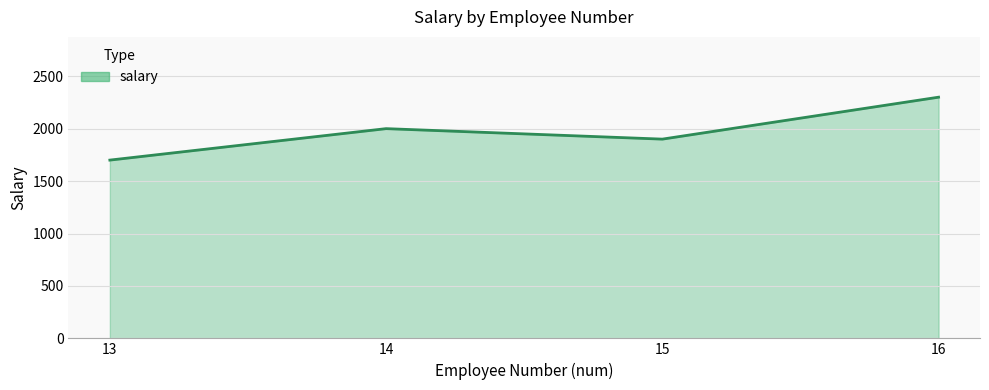

Which has a higher value, 13 or 14?

14